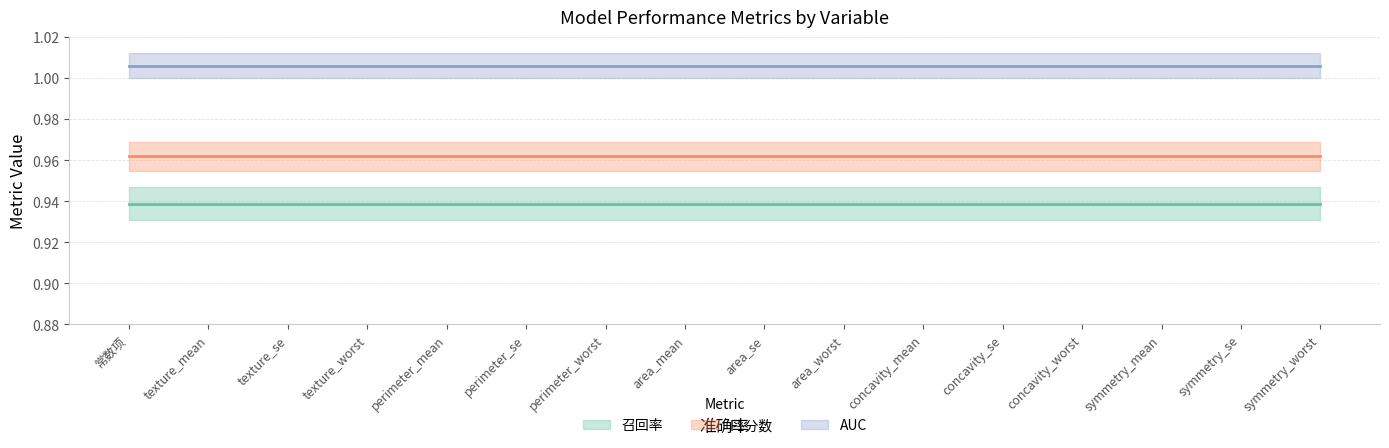

True or false: F1分数 has more than 2 interior local peaks.

False